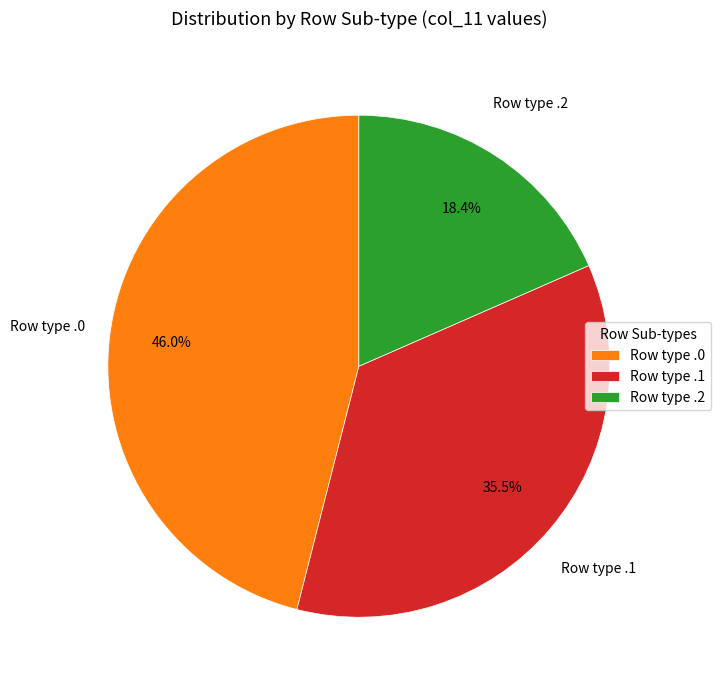

Does any single category account for the majority?

No